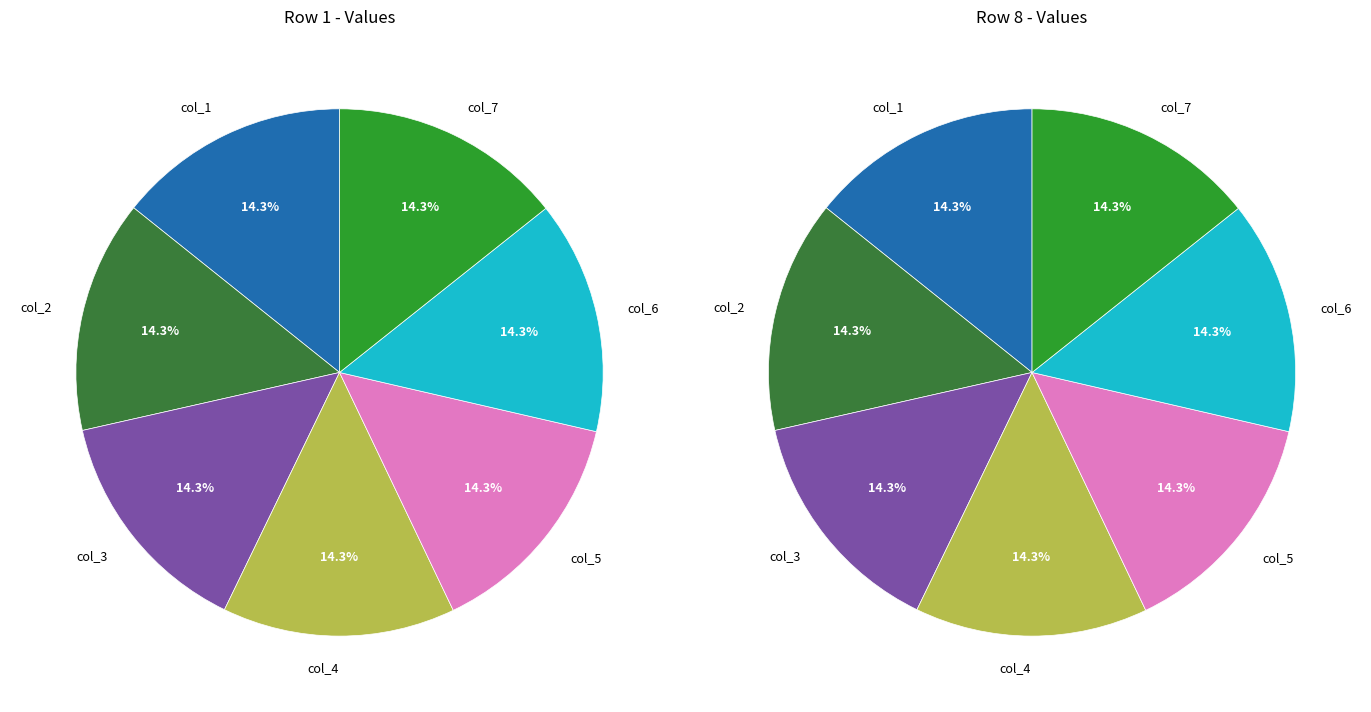

Which has a higher value, col_2 or col_4?

col_4